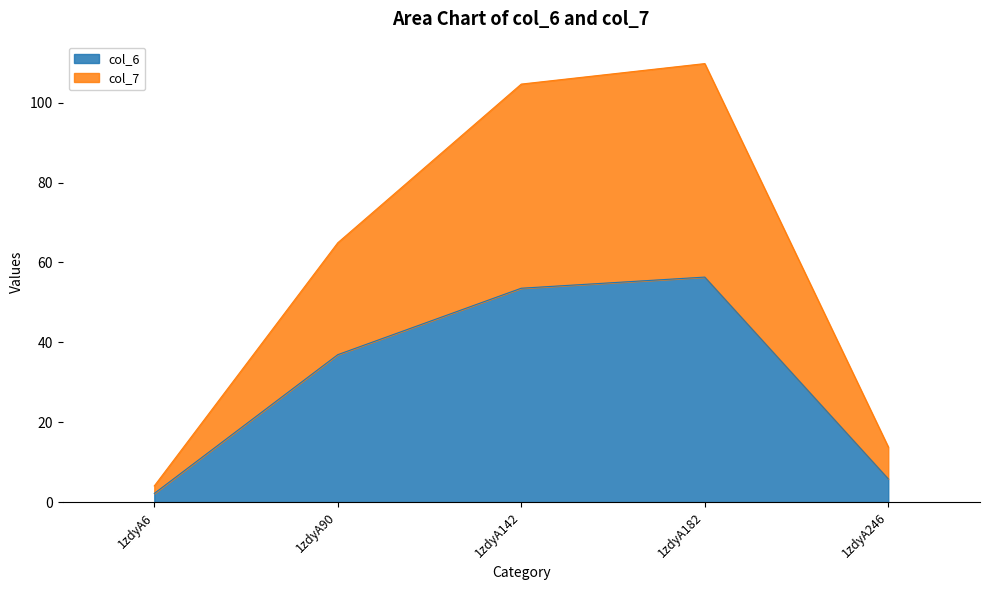

What is the total value across all series at 1zdyA182?

109.8